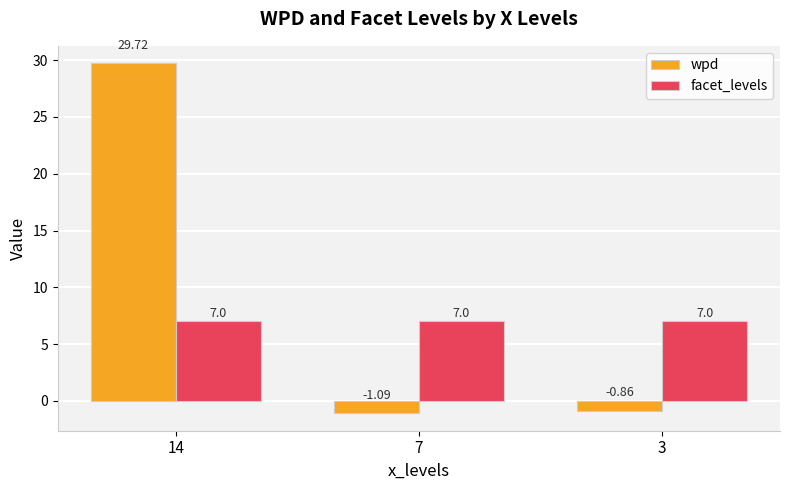

What is the sum of the wpd values at 3 and 7?

-2.0